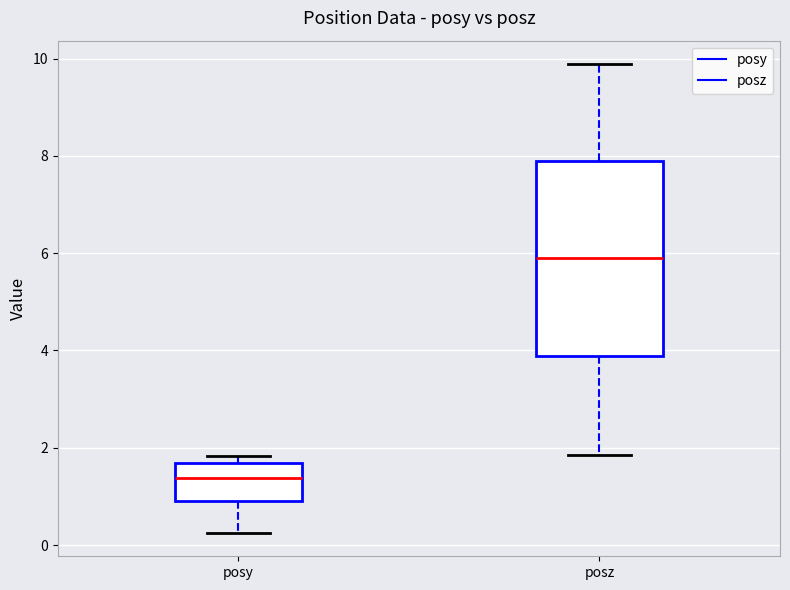

Where does the upper whisker of the box for posz end on the y-axis? The values are not printed on the chart, so give them approximately, as read against the axis.

9.8